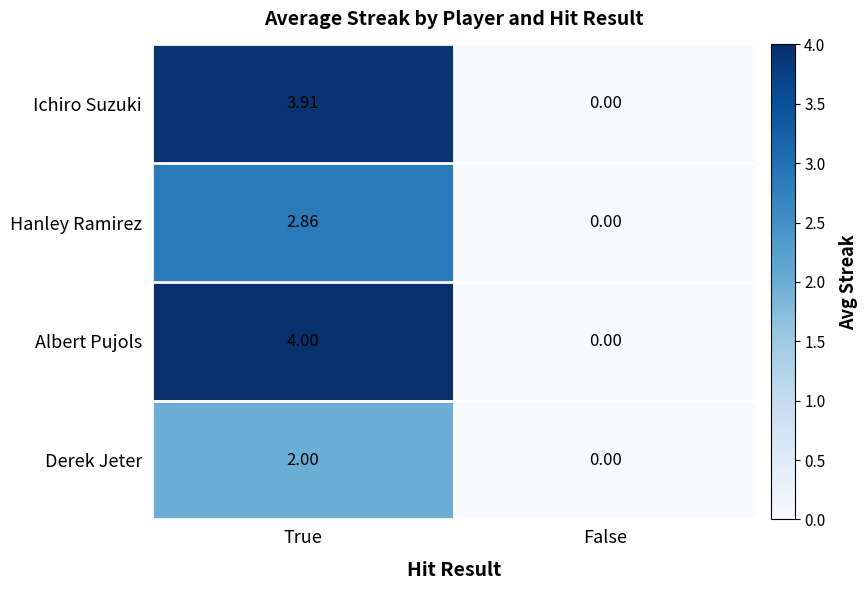

At which category does the chart reach its minimum across all series?

False